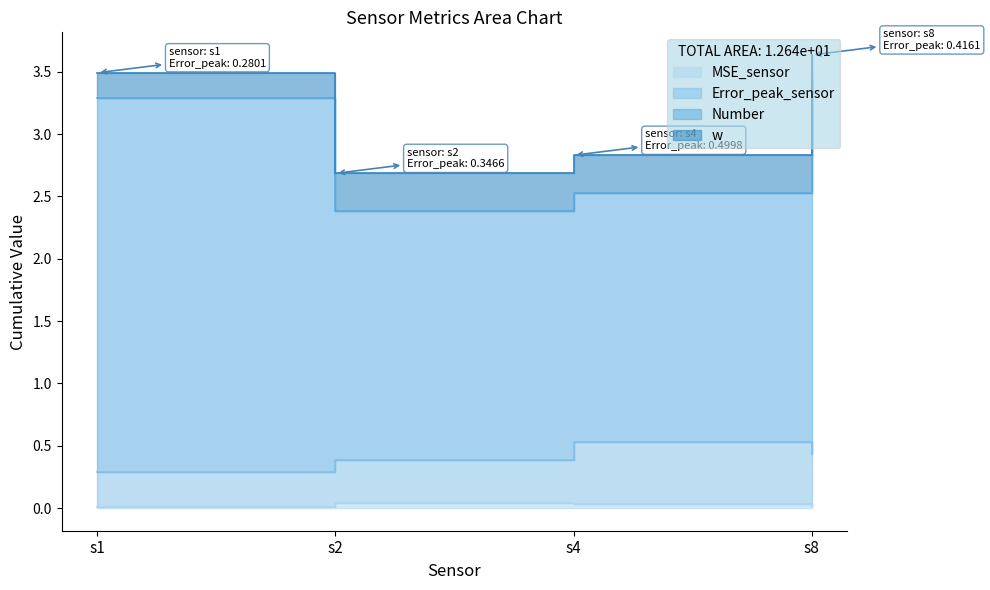

Rank the series by their maximum value, from highest to lowest.

w, Number, Error_peak_sensor, MSE_sensor